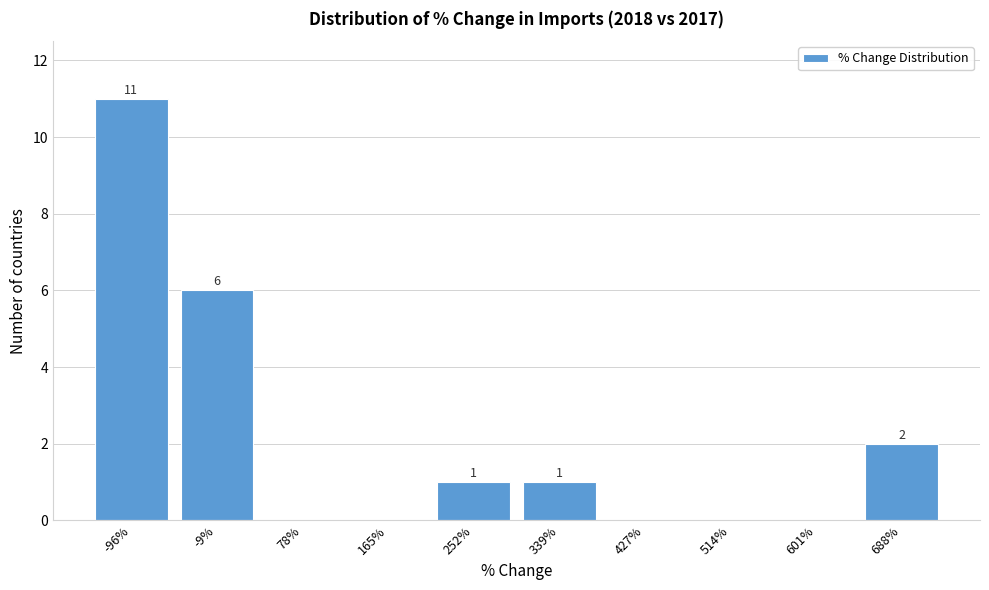

Reading left to right, what are all the values shown in this chart?

-96%=11	-9%=6	78%=0	165%=0	252%=1	339%=1	427%=0	514%=0	601%=0	688%=2